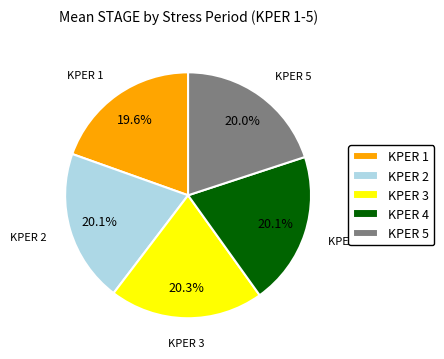

What percentage is NOT represented by KPER 3?

79.7%